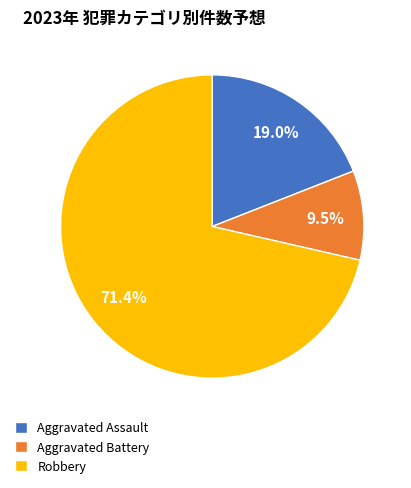

How many segments does this pie chart have?

3